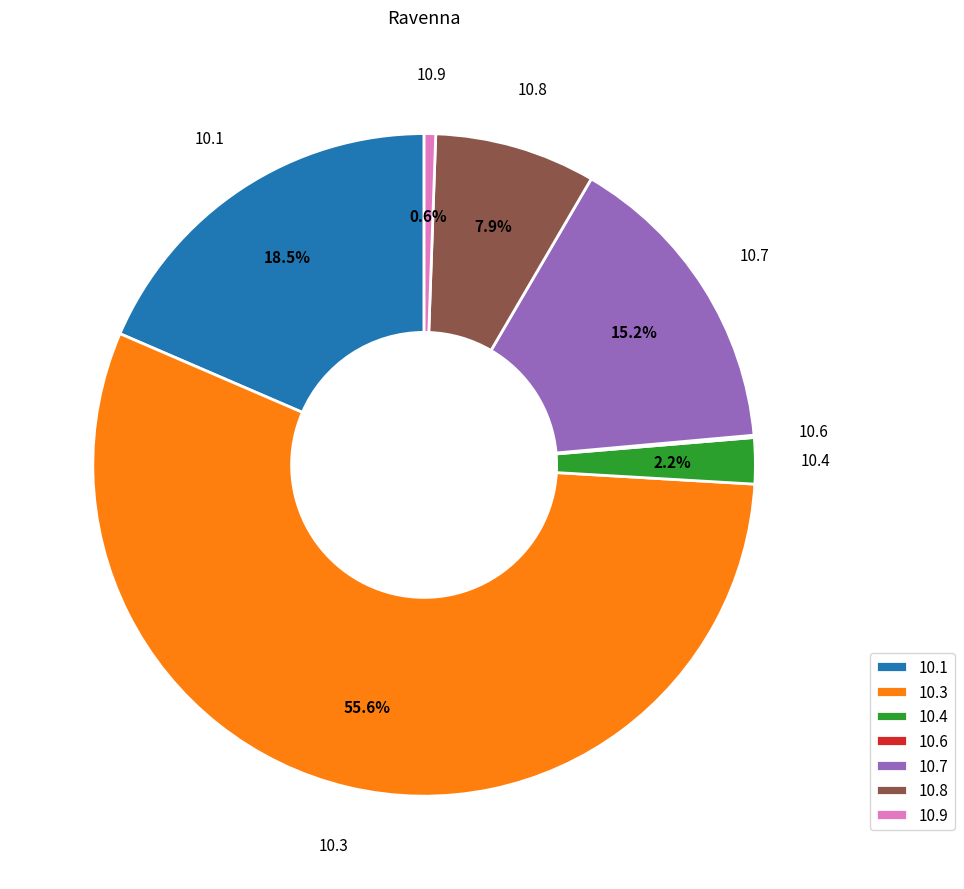

Do 10.3 and 10.4 together represent more than half of the pie?

Yes